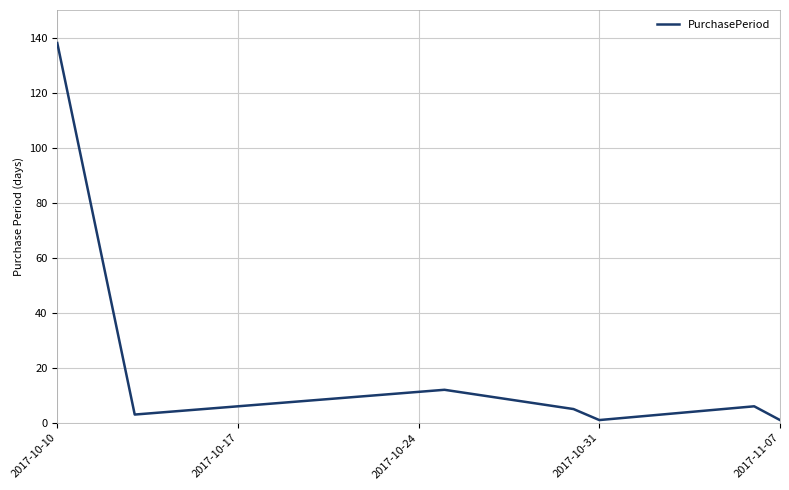

How many lines are shown in the chart?

1